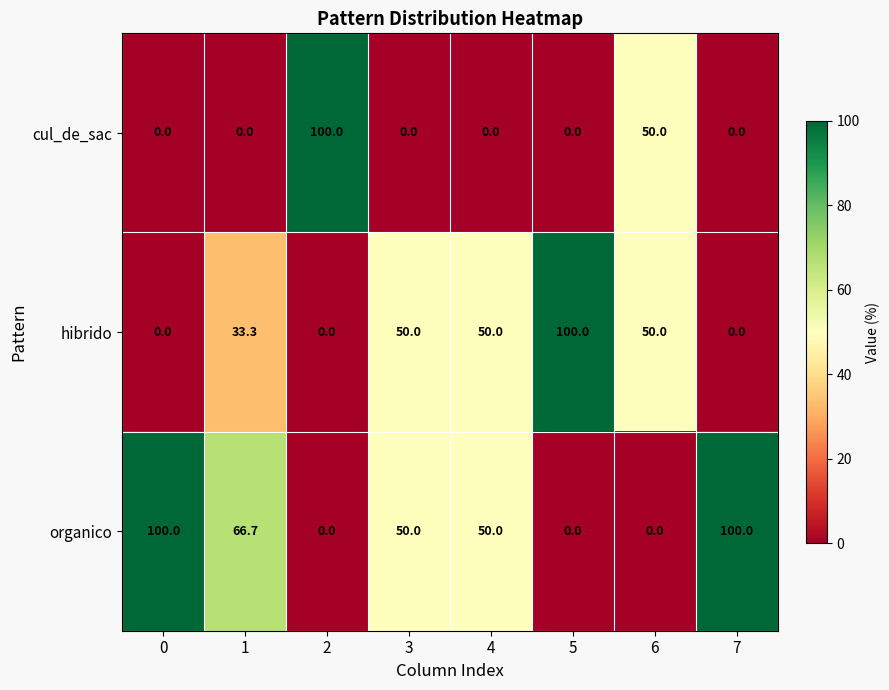

How many categories are shown in the chart?

8